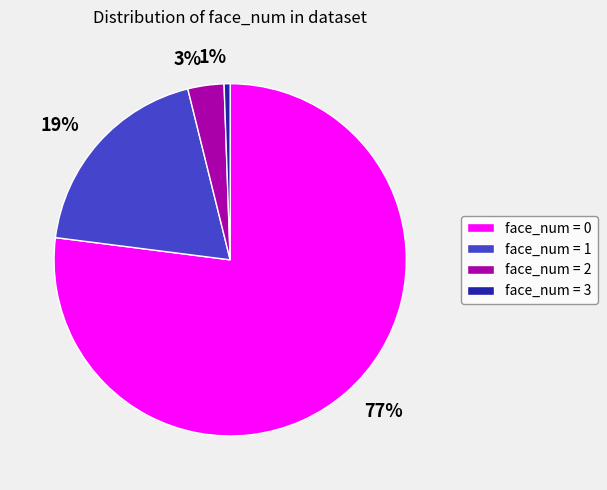

Which has a higher value, 1% or 19%?

19%